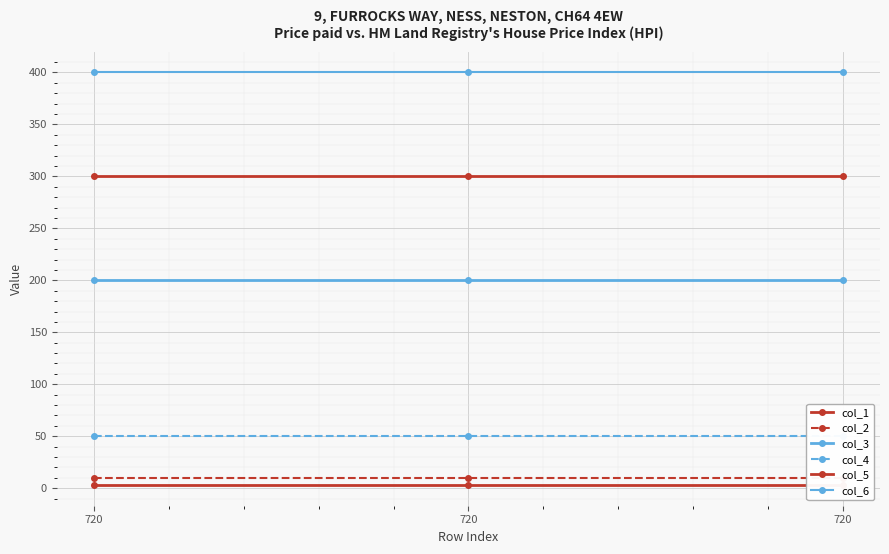

Between 720 and 720, which is larger?

720